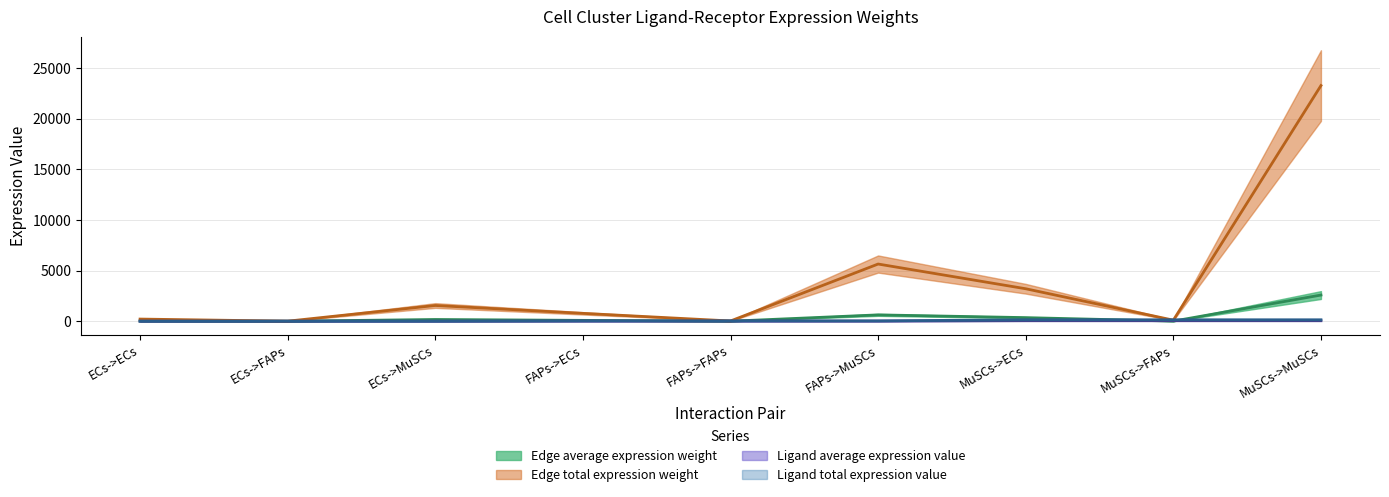

What position from the left is FAPs->FAPs?

5